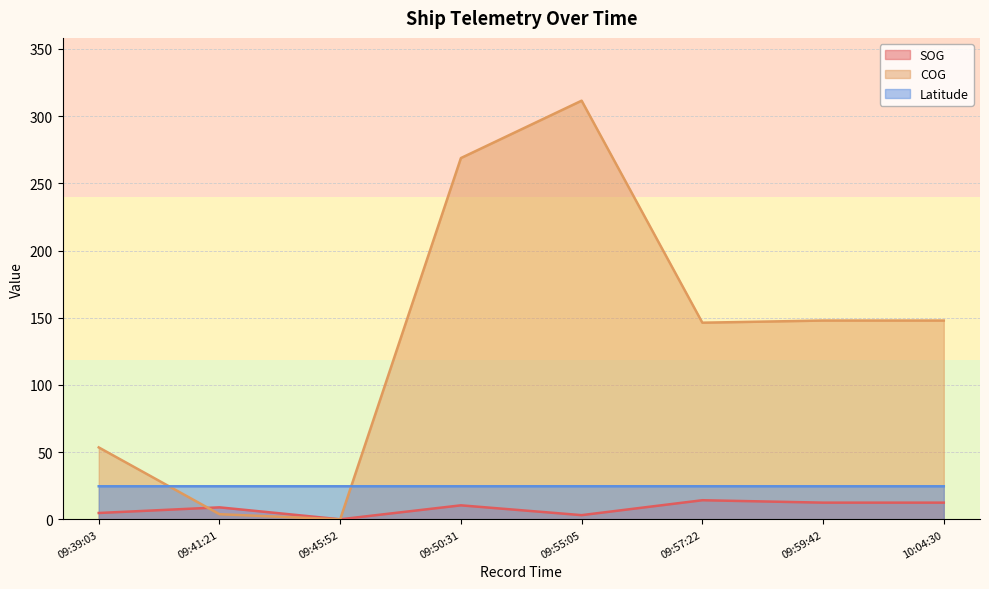

True or false: SOG has more than 1 points higher than both neighbors.

True